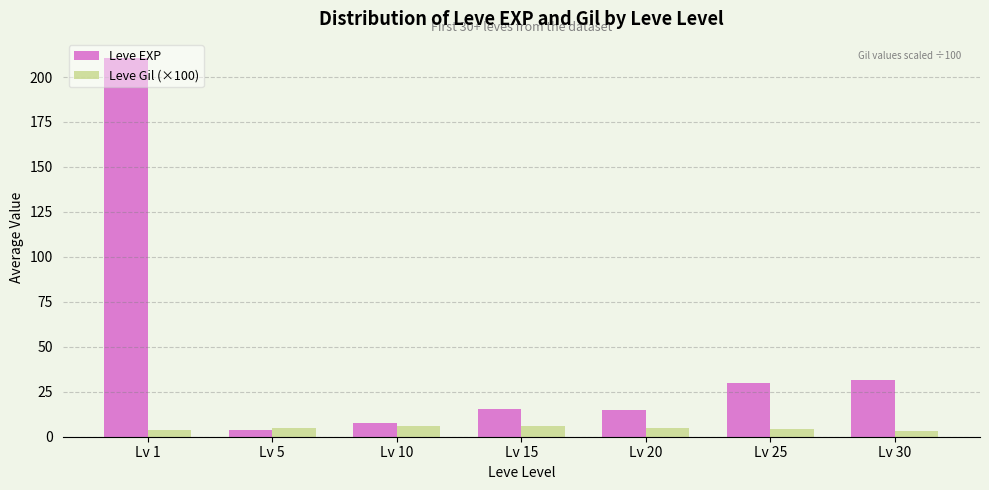

What is the greatest value displayed?

210.7